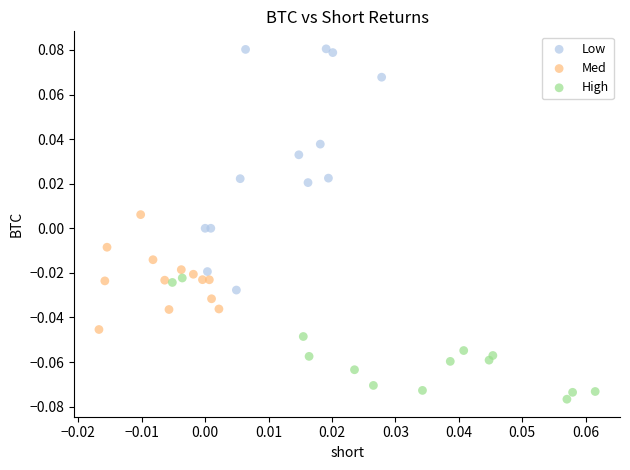

Which series has the widest spread of Y values?

Low